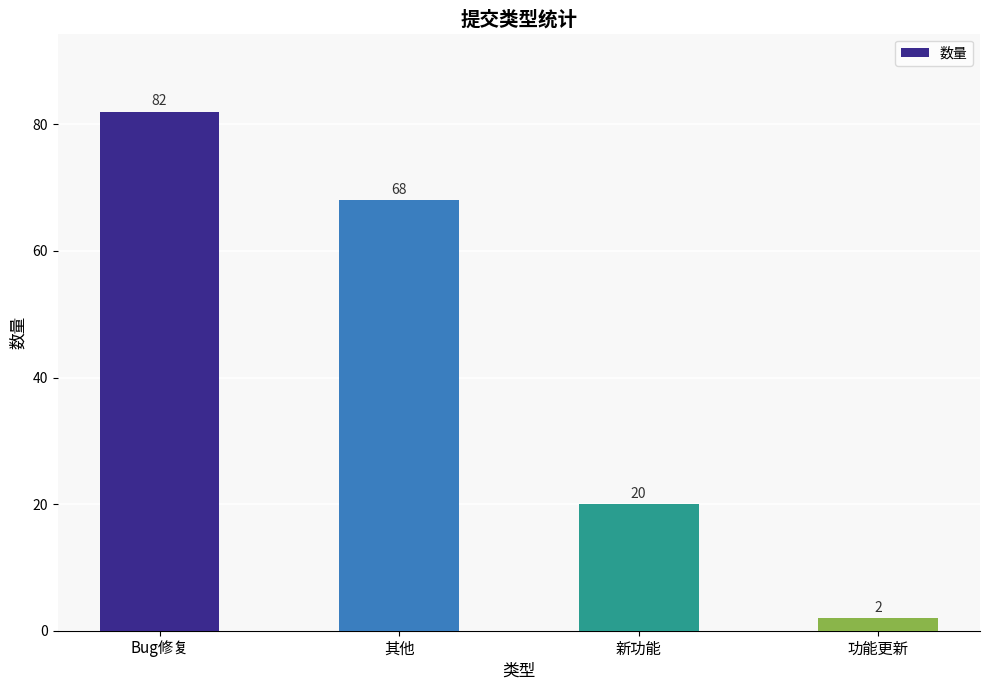

What is the greatest value displayed?

82